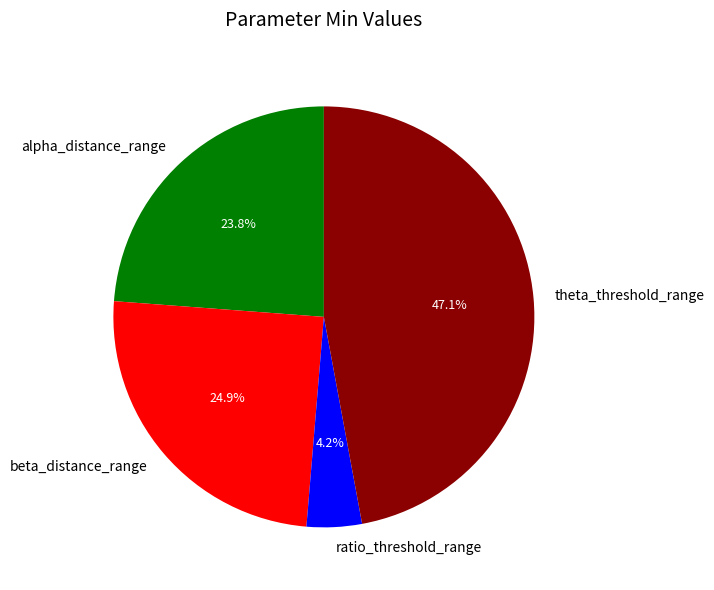

How many segments does this pie chart have?

4